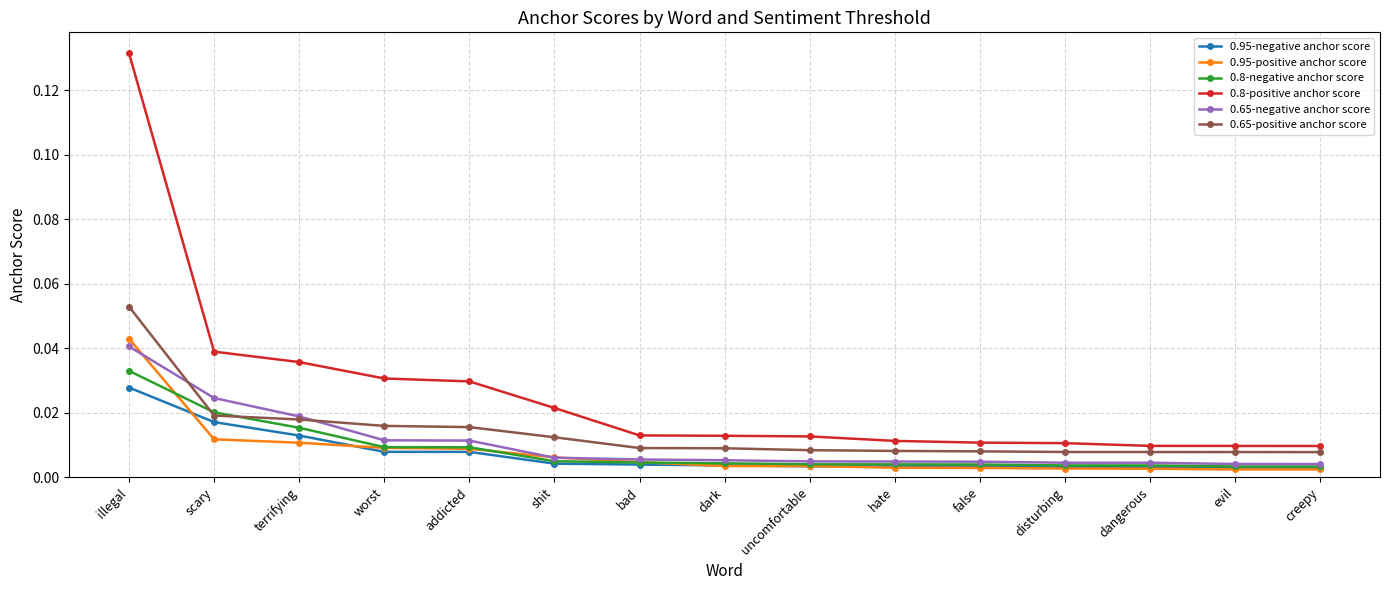

What is the label of the 12th point from the left?

disturbing